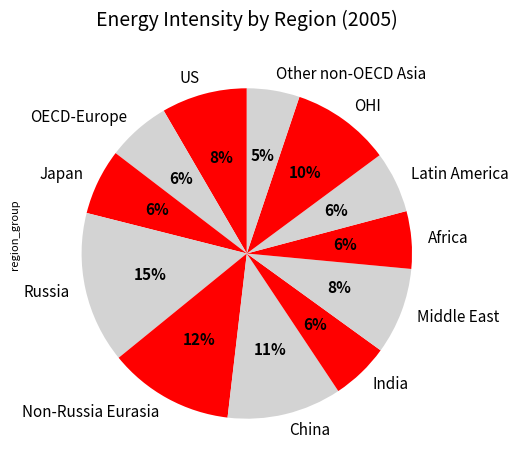

Combined, do India and China account for over 50%?

No